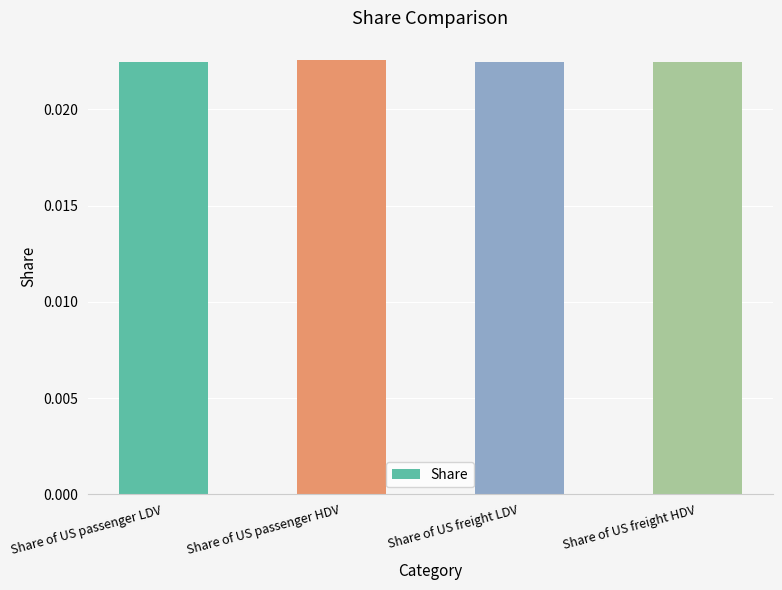

Count the values in the range 0 to 1.

4